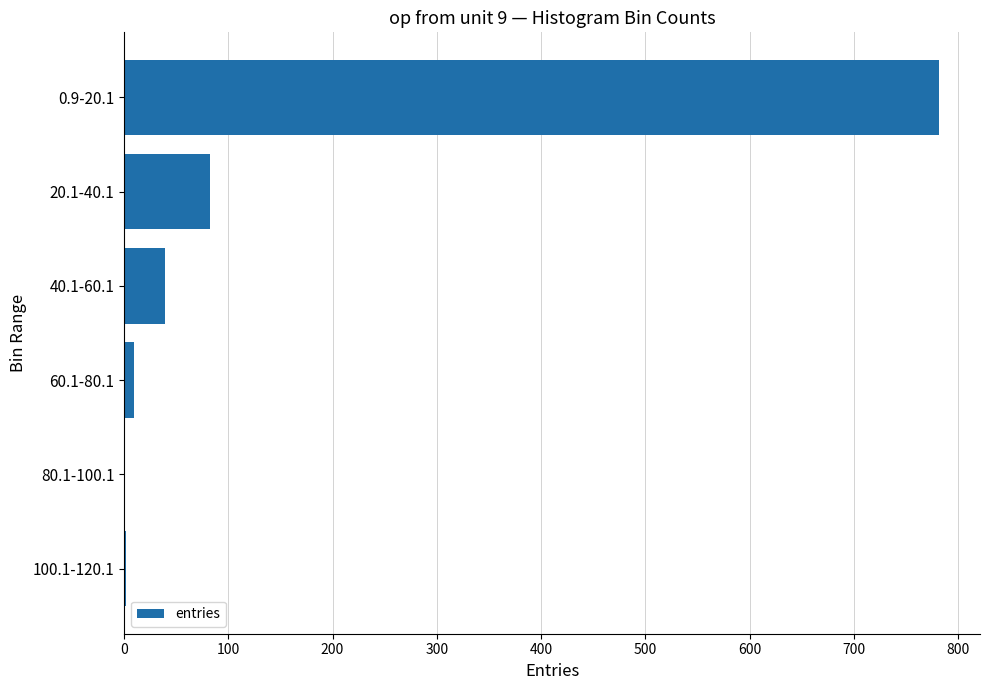

What is the greatest value displayed?

782